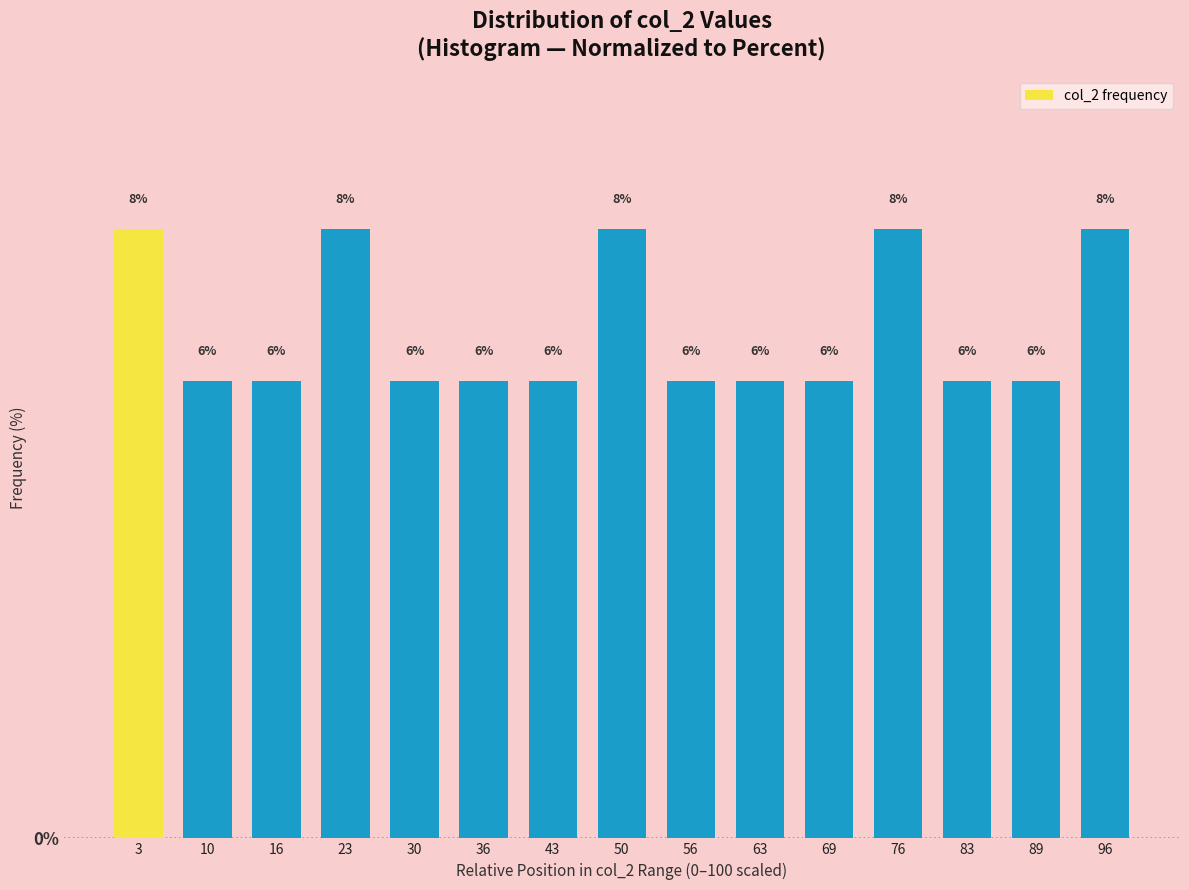

Reading left to right, transcribe all the data shown in this chart.

8	6	6	8	6	6	6	8	6	6	6	8	6	6	8